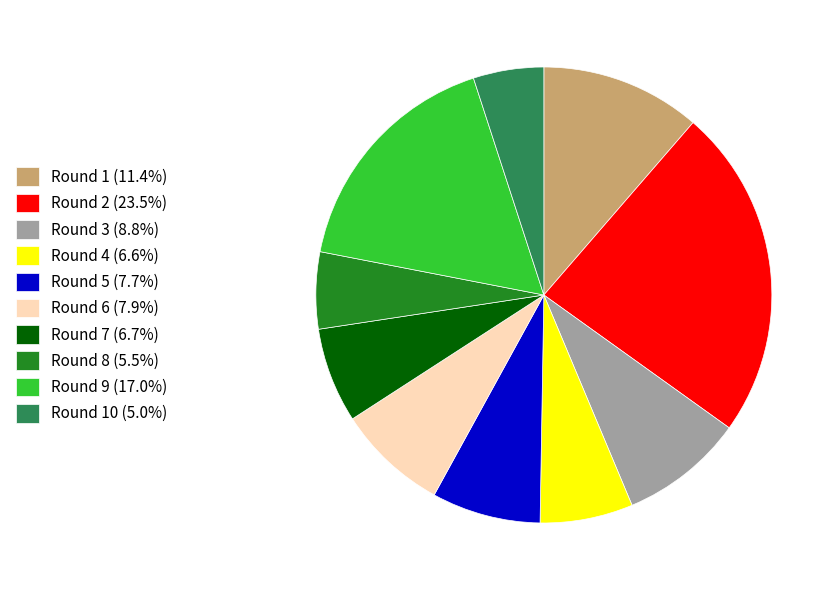

Combined, do Round 5 (7.7%) and Round 4 (6.6%) account for over 50%?

No